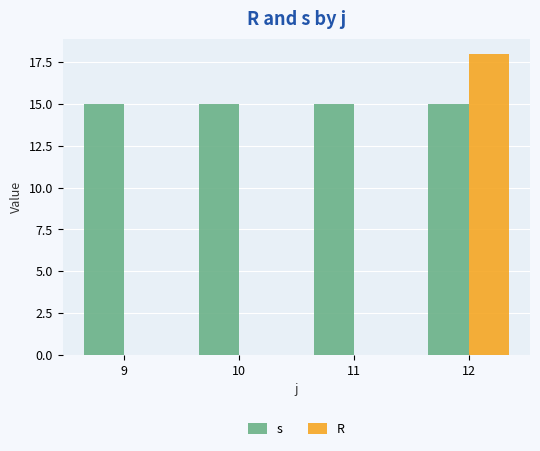

What are all the series names shown in the legend?

s, R